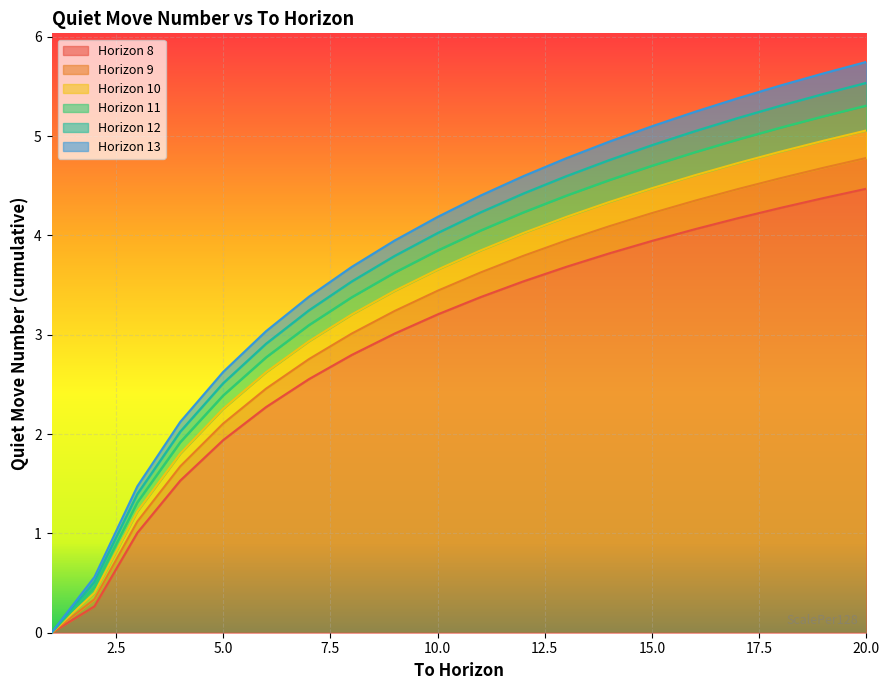

List the labels in order of 12 value, largest first.

20, 19, 18, 17, 16, 15, 14, 13, 12, 11, 10, 9, 8, 7, 6, 5, 4, 3, 2, 1